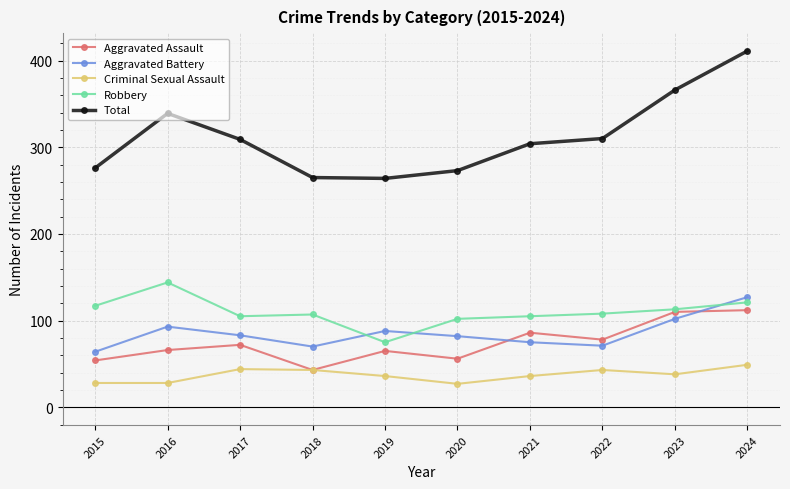

Which category has the highest value across all series?

2024